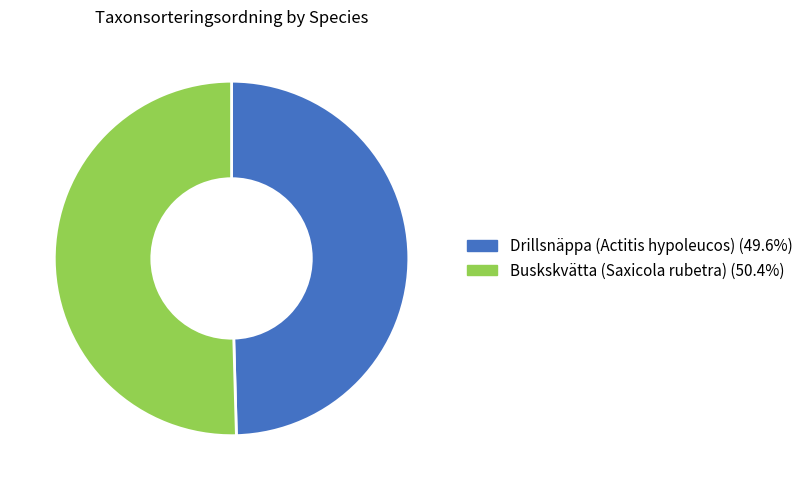

Is the sum of Drillsnäppa (Actitis hypoleucos) (49.6%) and Buskskvätta (Saxicola rubetra) (50.4%) greater than half?

Yes